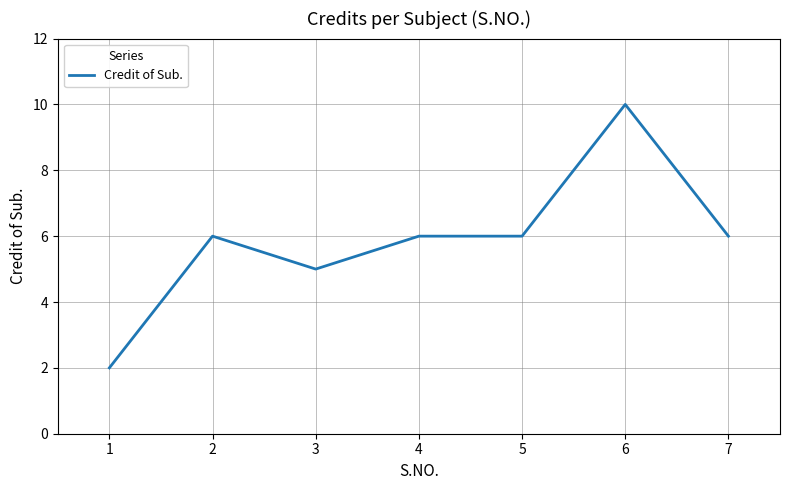

What is the minimum value shown in the chart?

2